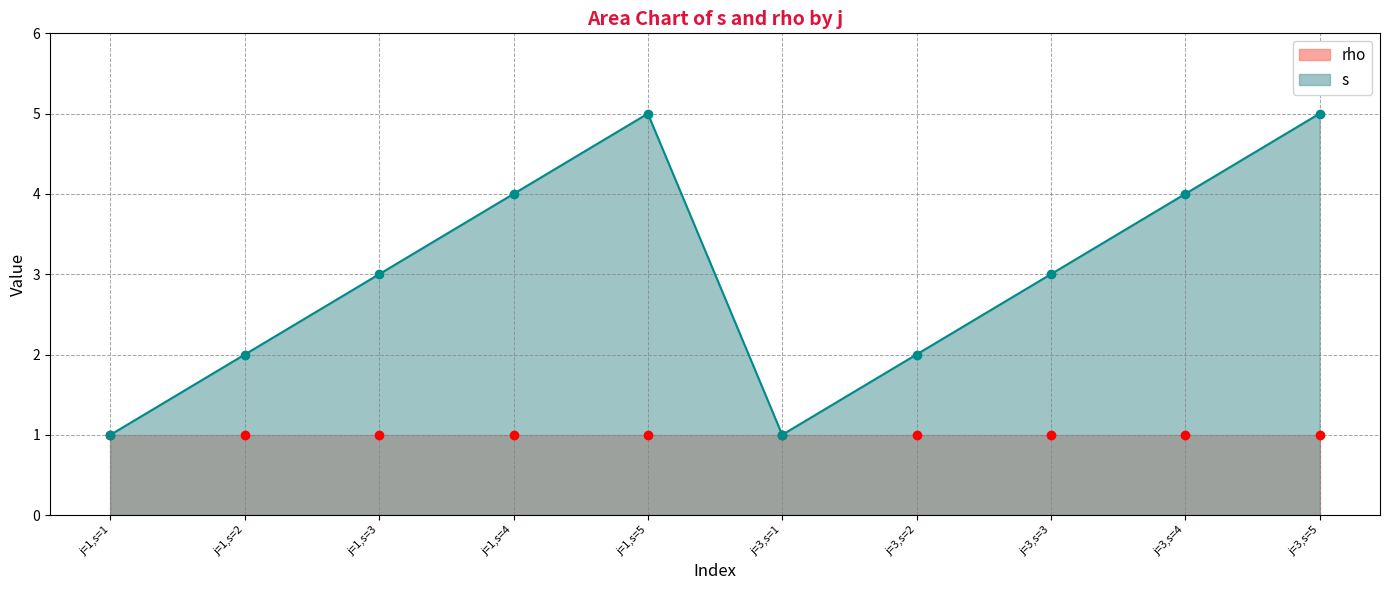

How many values exceed 3?

4